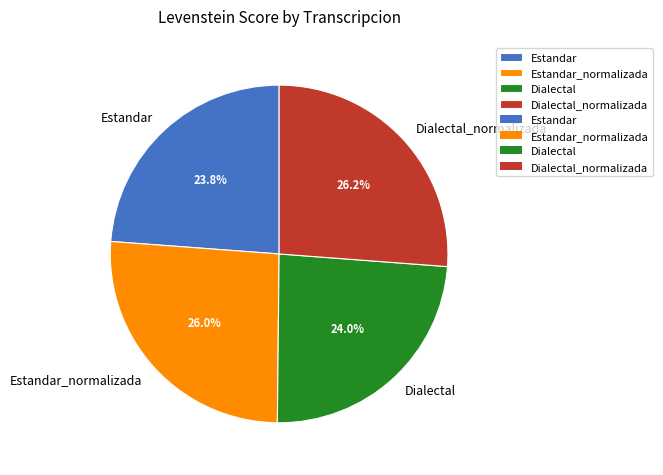

What is the ratio of the value at Estandar to the value at Estandar_normalizada?

0.9